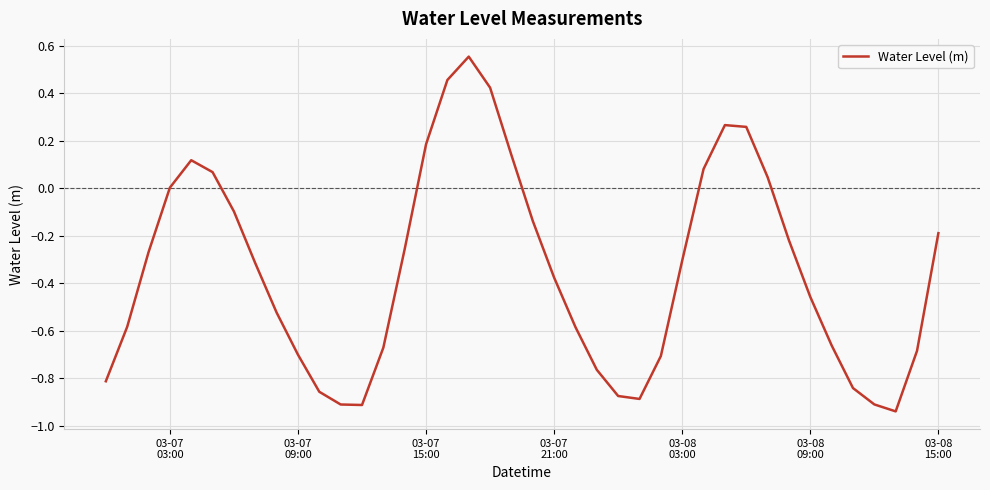

What is the difference between the maximum and minimum values?

1.5